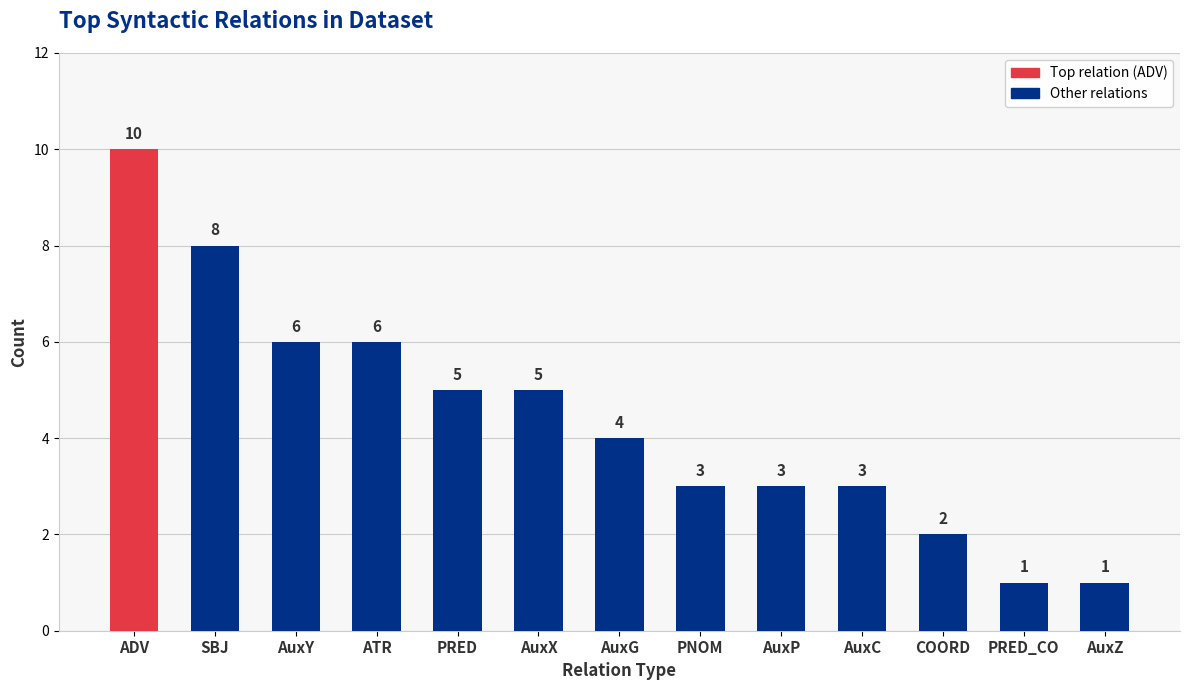

How many bars are there in total?

13